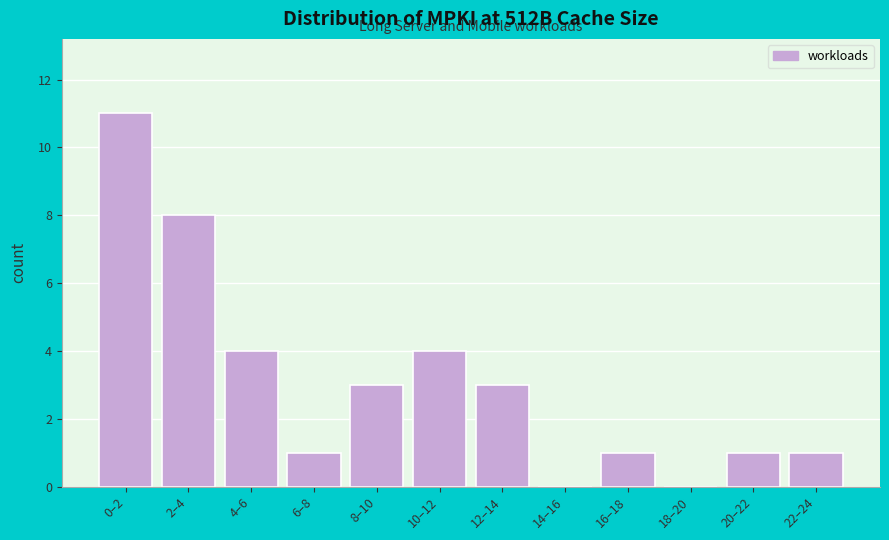

Reading left to right, what are all the values shown in this chart?

0–2=11	2–4=8	4–6=4	6–8=1	8–10=3	10–12=4	12–14=3	14–16=0	16–18=1	18–20=0	20–22=1	22–24=1